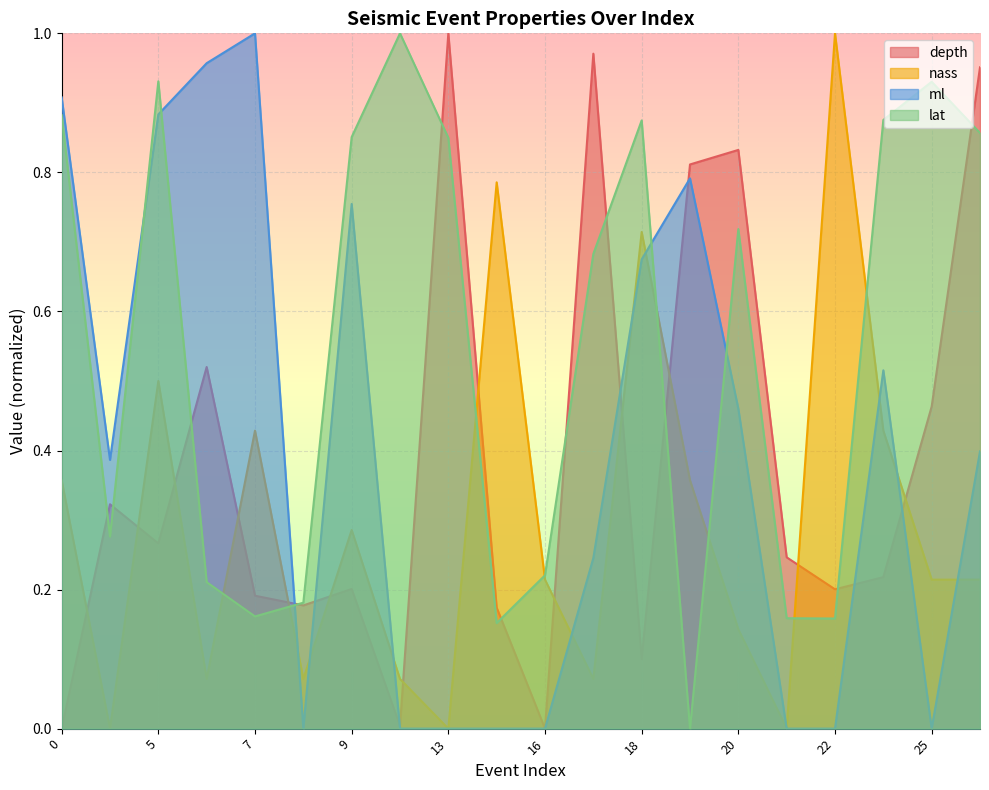

How many lines are shown in the chart?

4